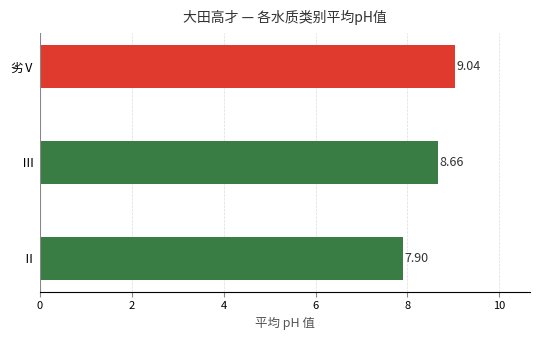

Between 劣Ⅴ and Ⅱ, which is larger?

劣Ⅴ